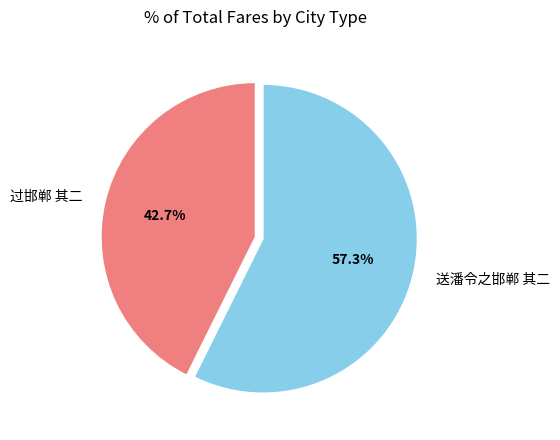

To the nearest percent, what portion does 过邯郸 其二 represent?

43%